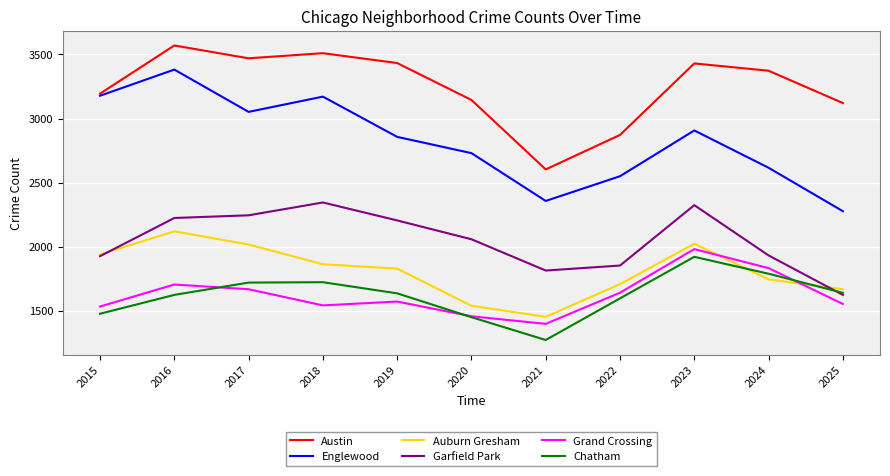

Count the number of data series in this chart.

6